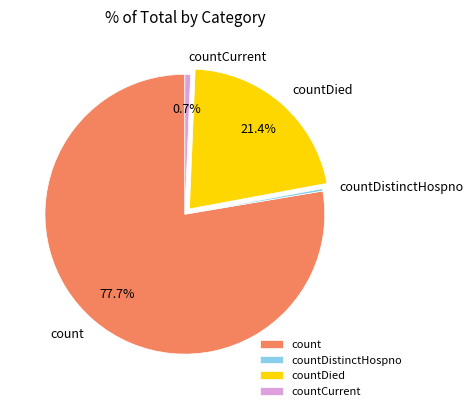

To the nearest percent, what is the difference between the largest and smallest slice percentages?

77%